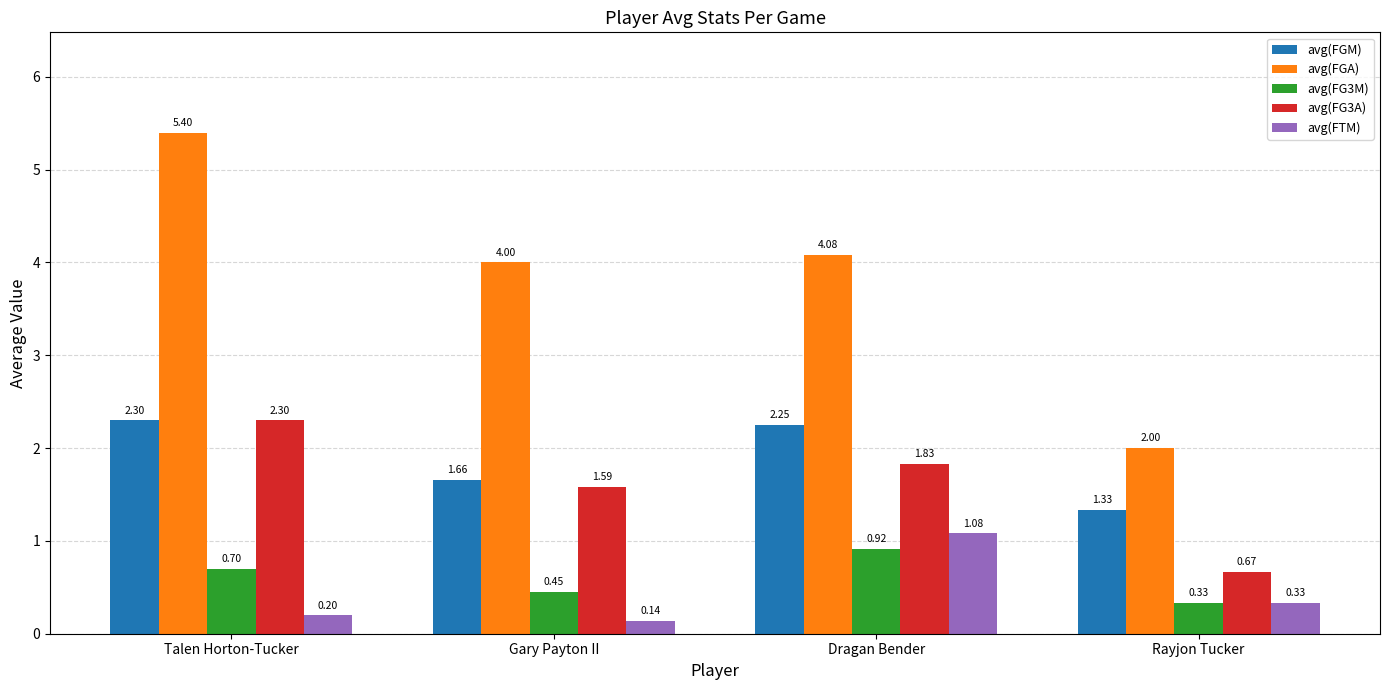

How many data points in avg(FGM) are above 2?

2